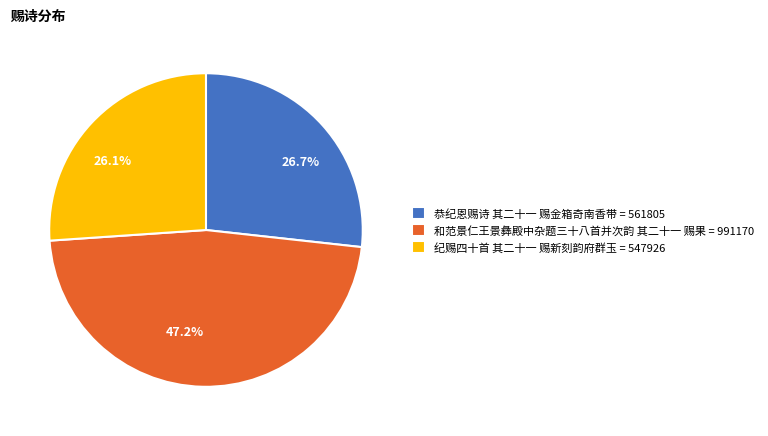

Which slice is the smallest?

纪赐四十首 其二十一 赐新刻韵府群玉